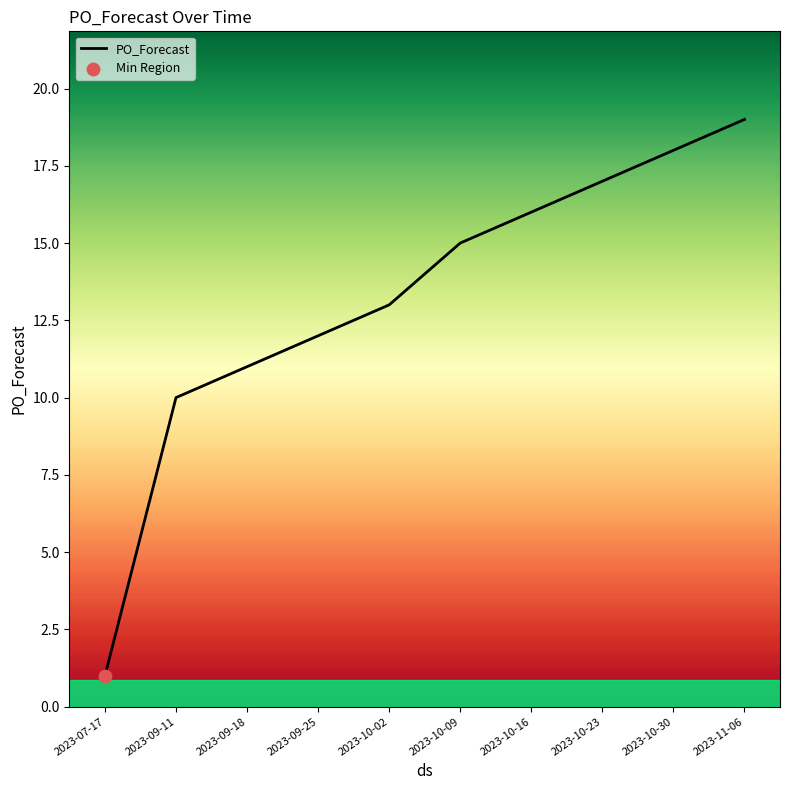

Which has a higher value, 2023-10-09 or 2023-10-23?

2023-10-23